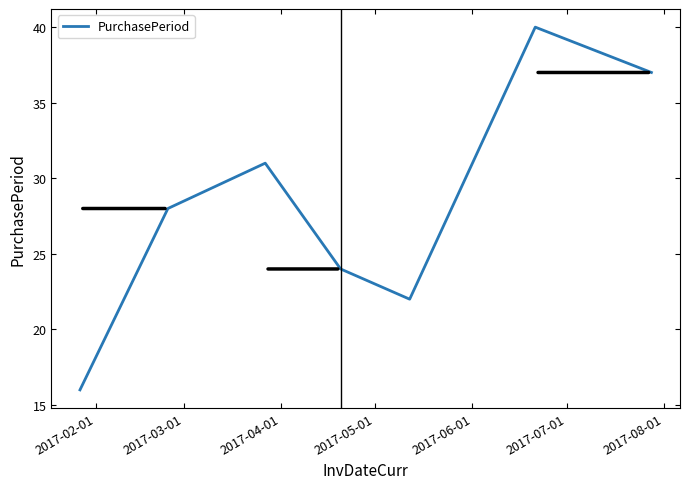

What is the maximum value shown in the chart?

40